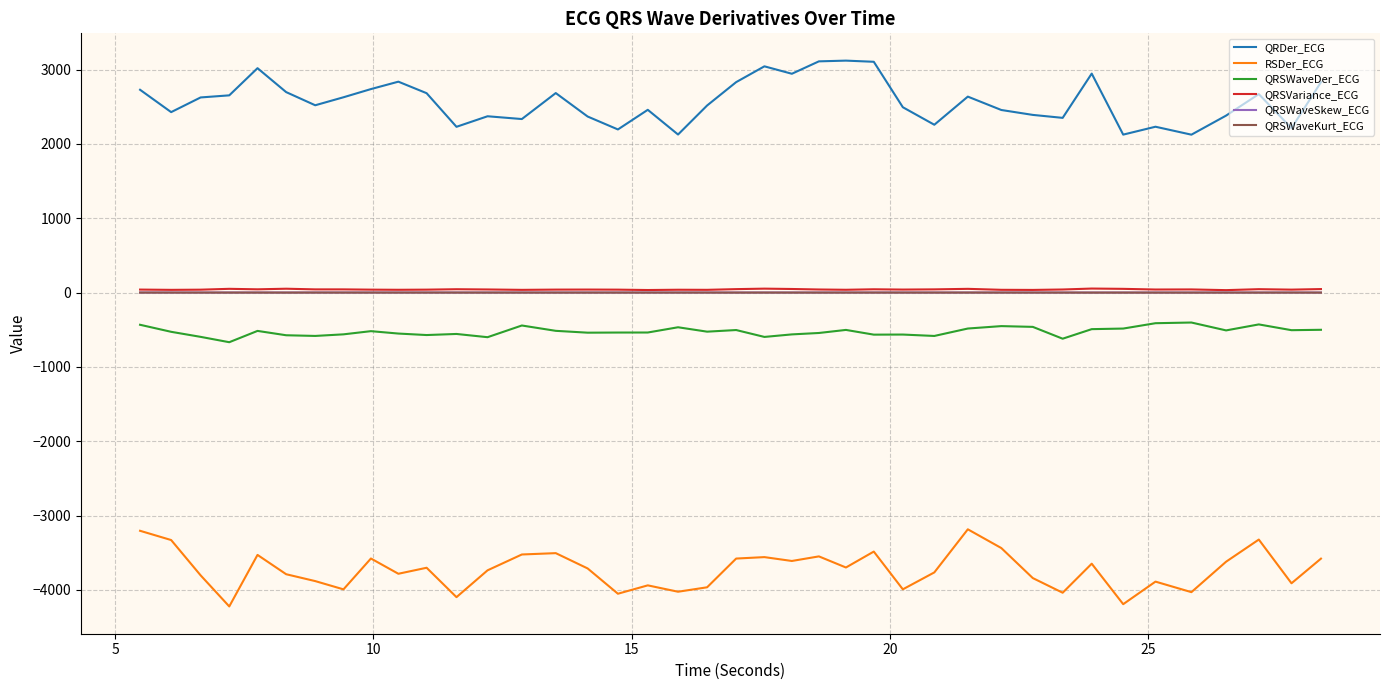

How many lines are shown in the chart?

6